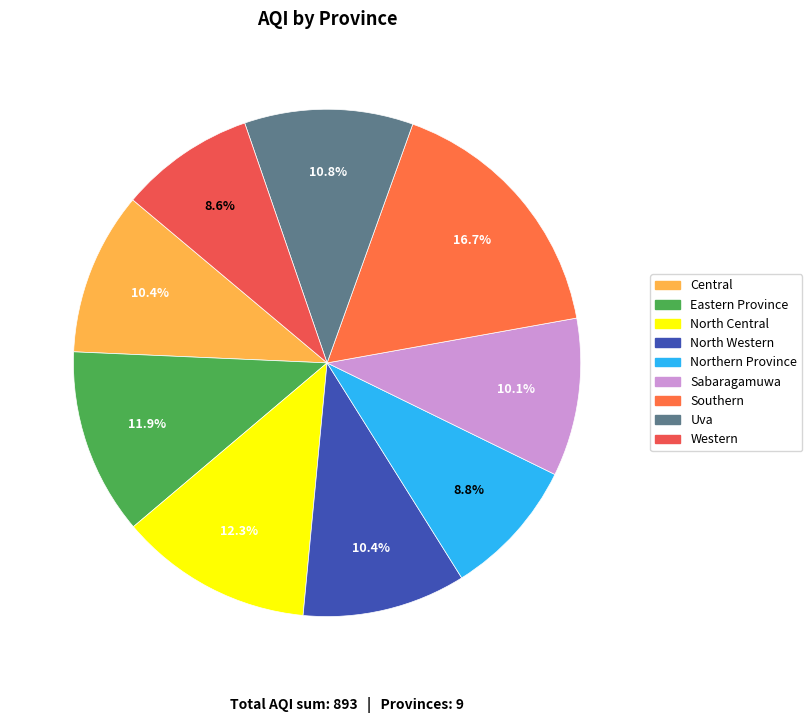

How much of the chart is everything except Western?

91.4%